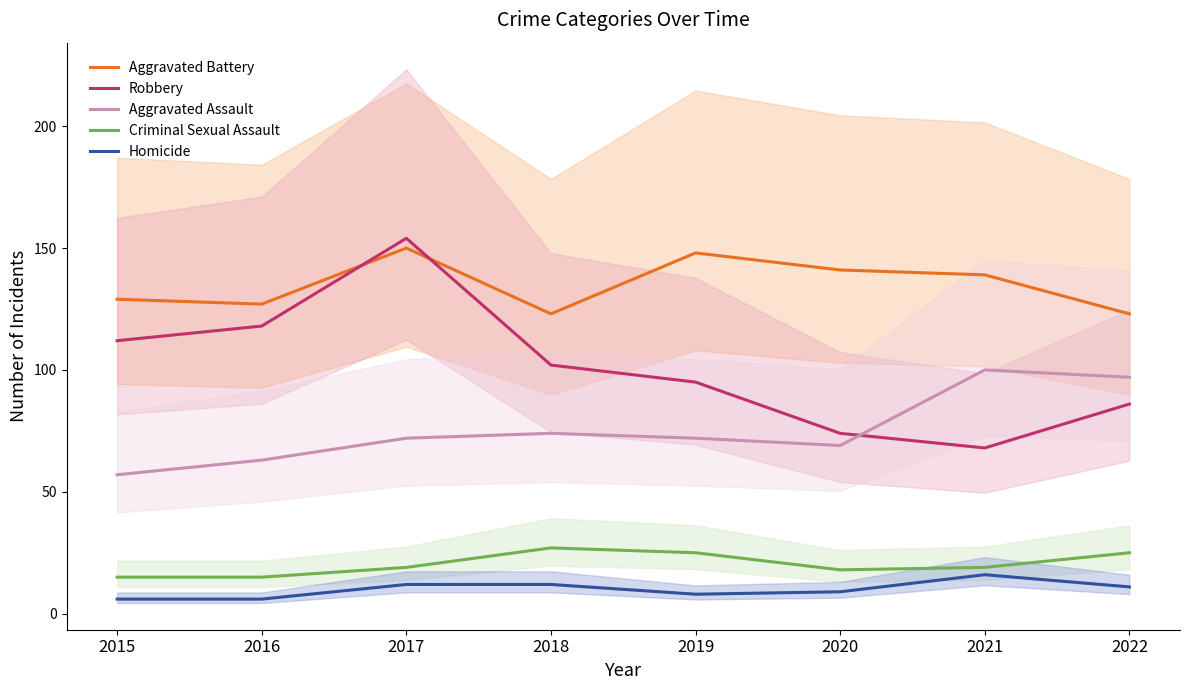

Which has a higher value, 2020 or 2018?

2020